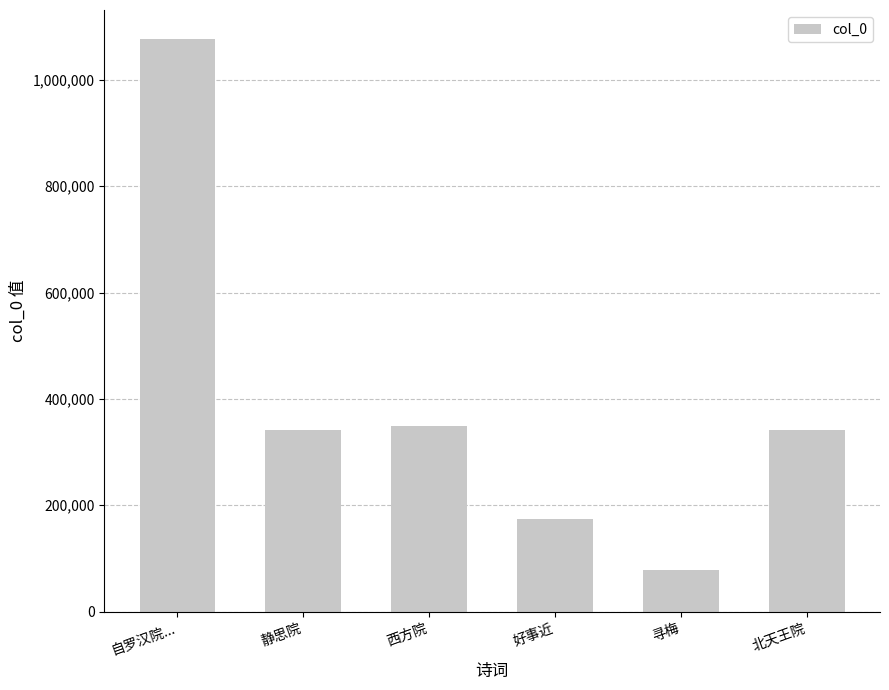

What is the value of the 2nd bar from the left?

340947